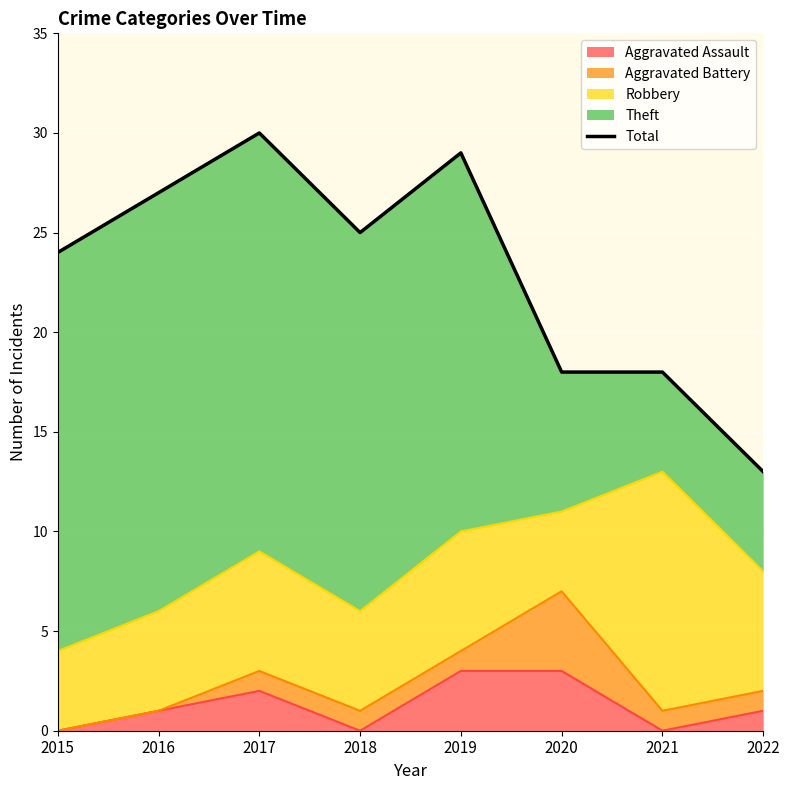

What is the sum of the values at 2015 and 2021?

42